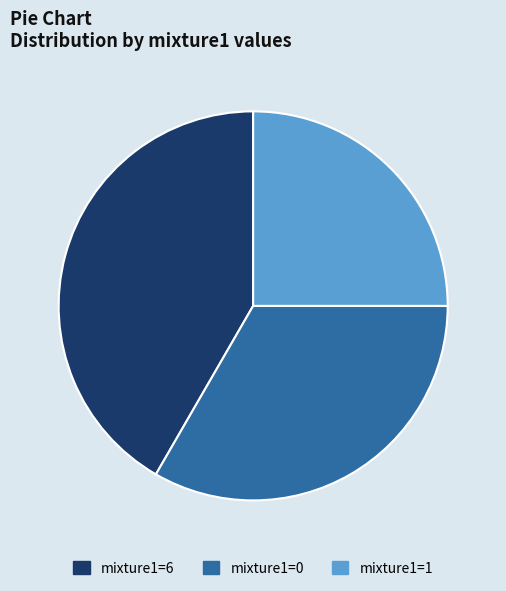

Is the sum of mixture1=6 and mixture1=0 greater than half?

Yes